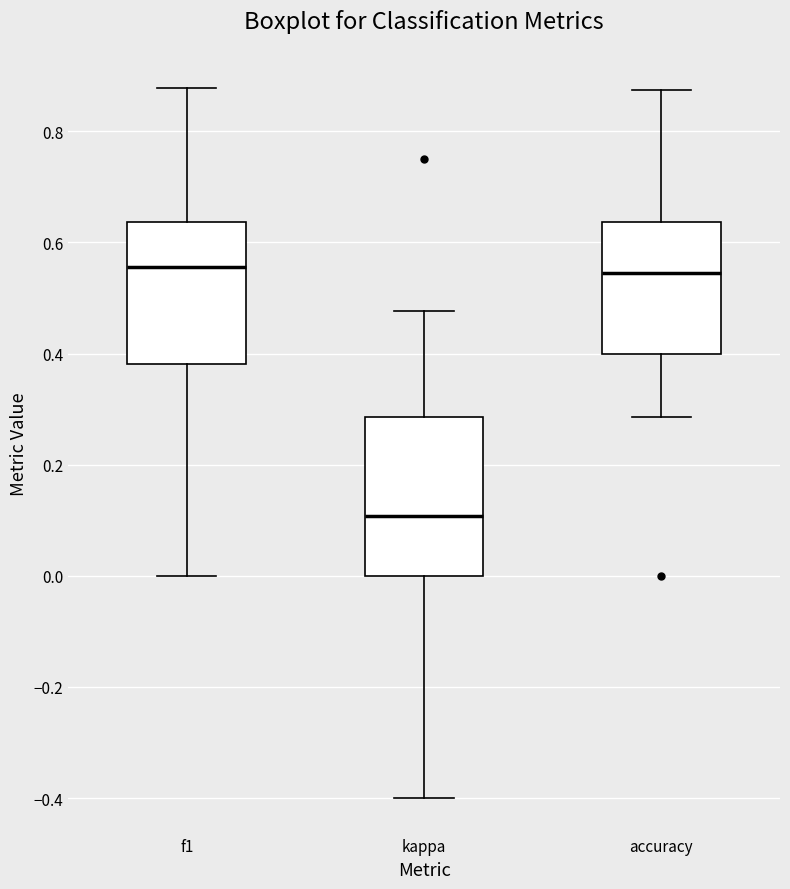

Reading left to right, read every box against the y-axis: the position of its median line, the range the box covers, and the ends of its whiskers. The values are not printed on the chart, so give them approximately, as read against the axis.

f1: median 0.56, box 0.38 to 0.64, whiskers 0.00 to 0.88
kappa: median 0.10, box 0.00 to 0.28, whiskers -0.40 to 0.48
accuracy: median 0.54, box 0.40 to 0.64, whiskers 0.28 to 0.88